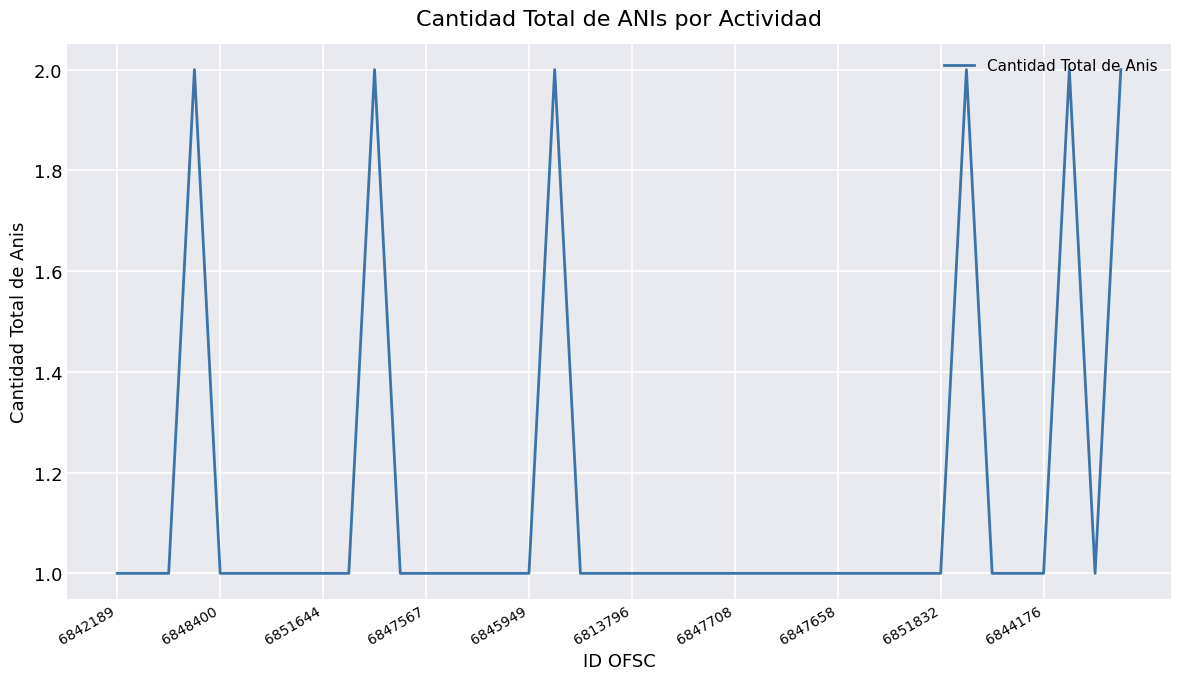

Does the chart display data point markers on the line(s)?

No